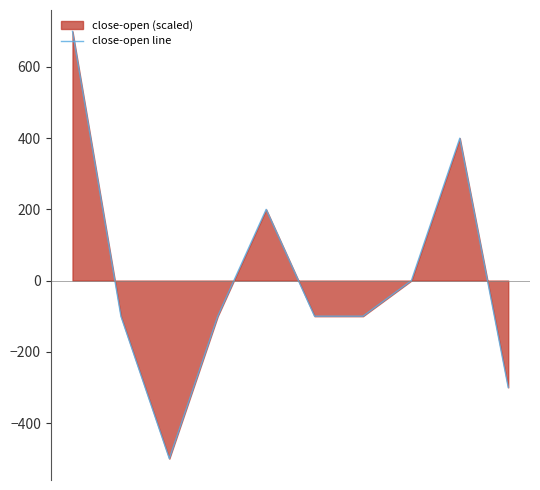

The chart shows a value of -522.9 at 9. True or false?

False